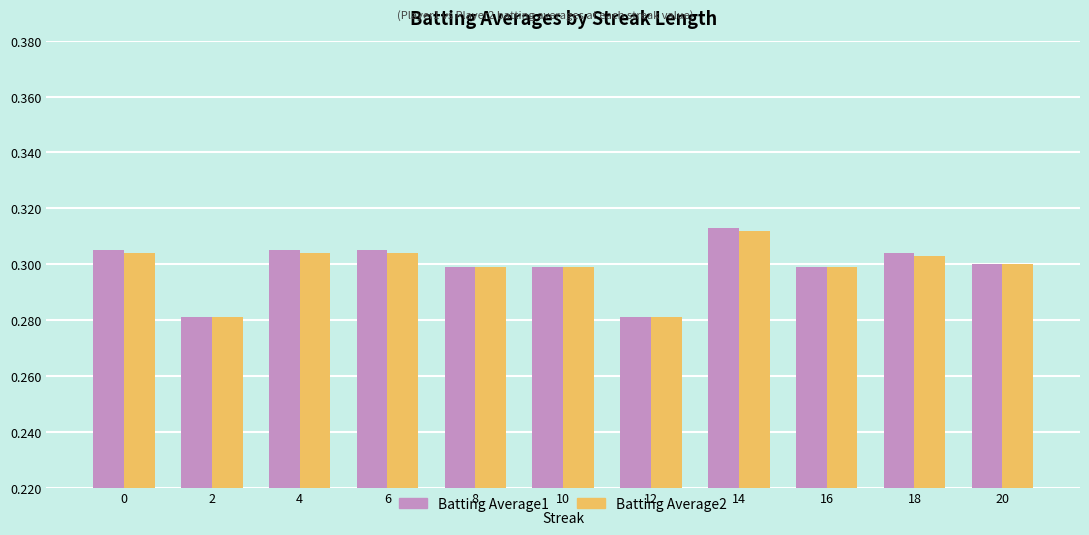

What is the total value across all series at 14?

0.6